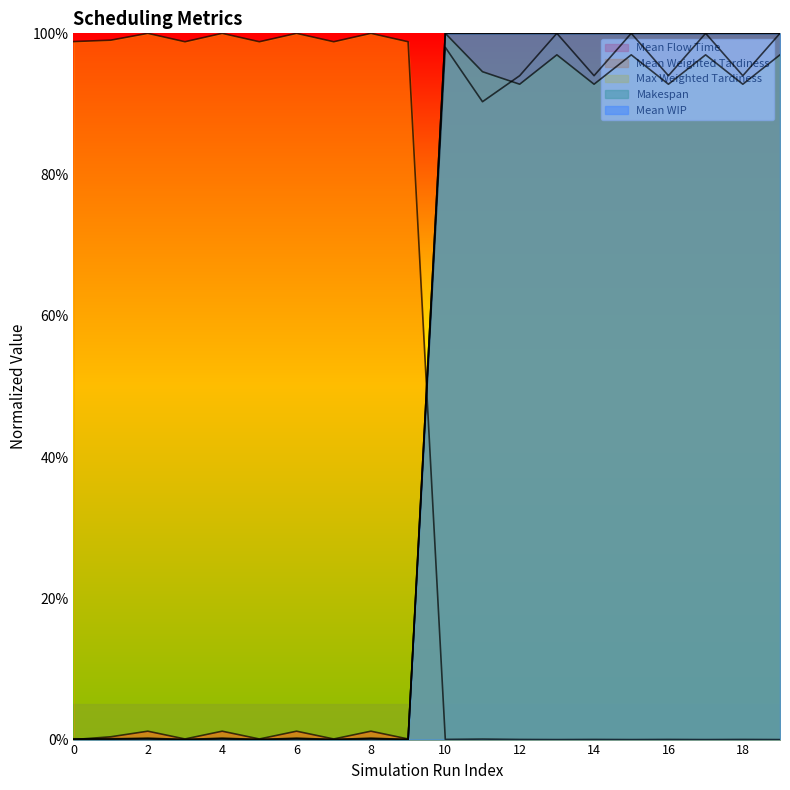

Reading left to right, transcribe all the data shown in this chart.

Mean Flow Time: 0=0.0	1=0.0	2=0.0	3=0.0	4=0.0	5=0.0	6=0.0	7=0.0	8=0.0	9=0.0	10=1.0	11=0.9	12=0.9	13=1.0	14=0.9	15=1.0	16=0.9	17=1.0	18=0.9	19=1.0
Mean Weighted Tardiness: 0=1.0	1=1.0	2=1.0	3=1.0	4=1.0	5=1.0	6=1.0	7=1.0	8=1.0	9=1.0	10=0.0	11=0.0	12=0.0	13=0.0	14=0.0	15=0.0	16=0.0	17=0.0	18=0.0	19=0.0
Max Weighted Tardiness: 0=0.0	1=0.0	2=0.0	3=0.0	4=0.0	5=0.0	6=0.0	7=0.0	8=0.0	9=0.0	10=1.0	11=0.9	12=0.9	13=1.0	14=0.9	15=1.0	16=0.9	17=1.0	18=0.9	19=1.0
Makespan: 0=0.0	1=0.0	2=0.0	3=0.0	4=0.0	5=0.0	6=0.0	7=0.0	8=0.0	9=0.0	10=1.0	11=1.0	12=1.0	13=1.0	14=1.0	15=1.0	16=1.0	17=1.0	18=1.0	19=1.0
Mean WIP: 0=0.0	1=0.0	2=0.0	3=0.0	4=0.0	5=0.0	6=0.0	7=0.0	8=0.0	9=0.0	10=1.0	11=1.0	12=1.0	13=1.0	14=1.0	15=1.0	16=1.0	17=1.0	18=1.0	19=1.0